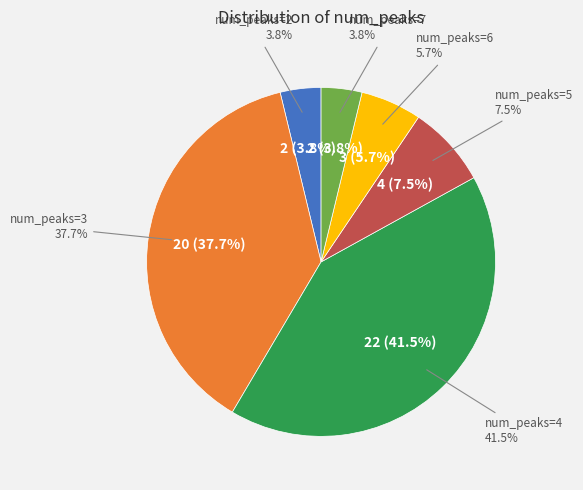

How many slices are in this pie chart?

6